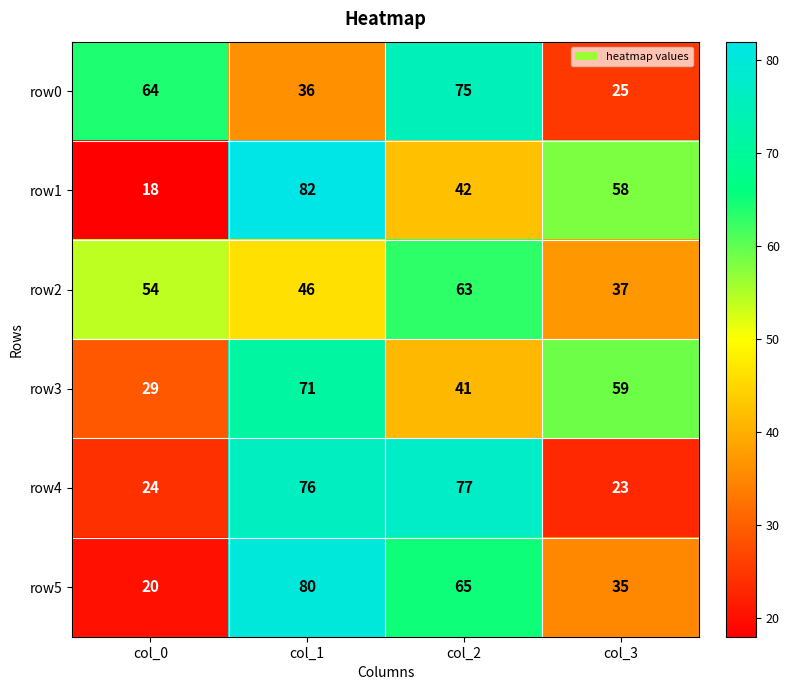

What is the average value of the row3 series?

50